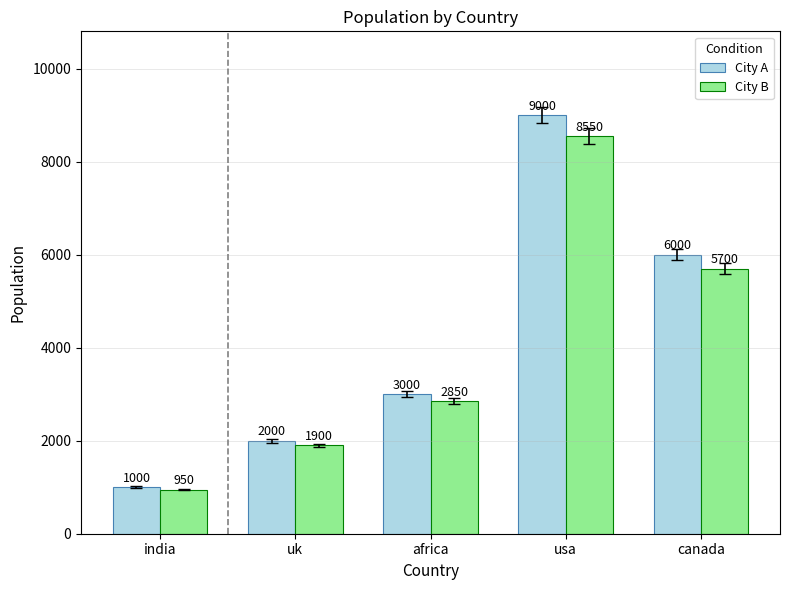

True or false: City A has a value of 417 at uk.

False